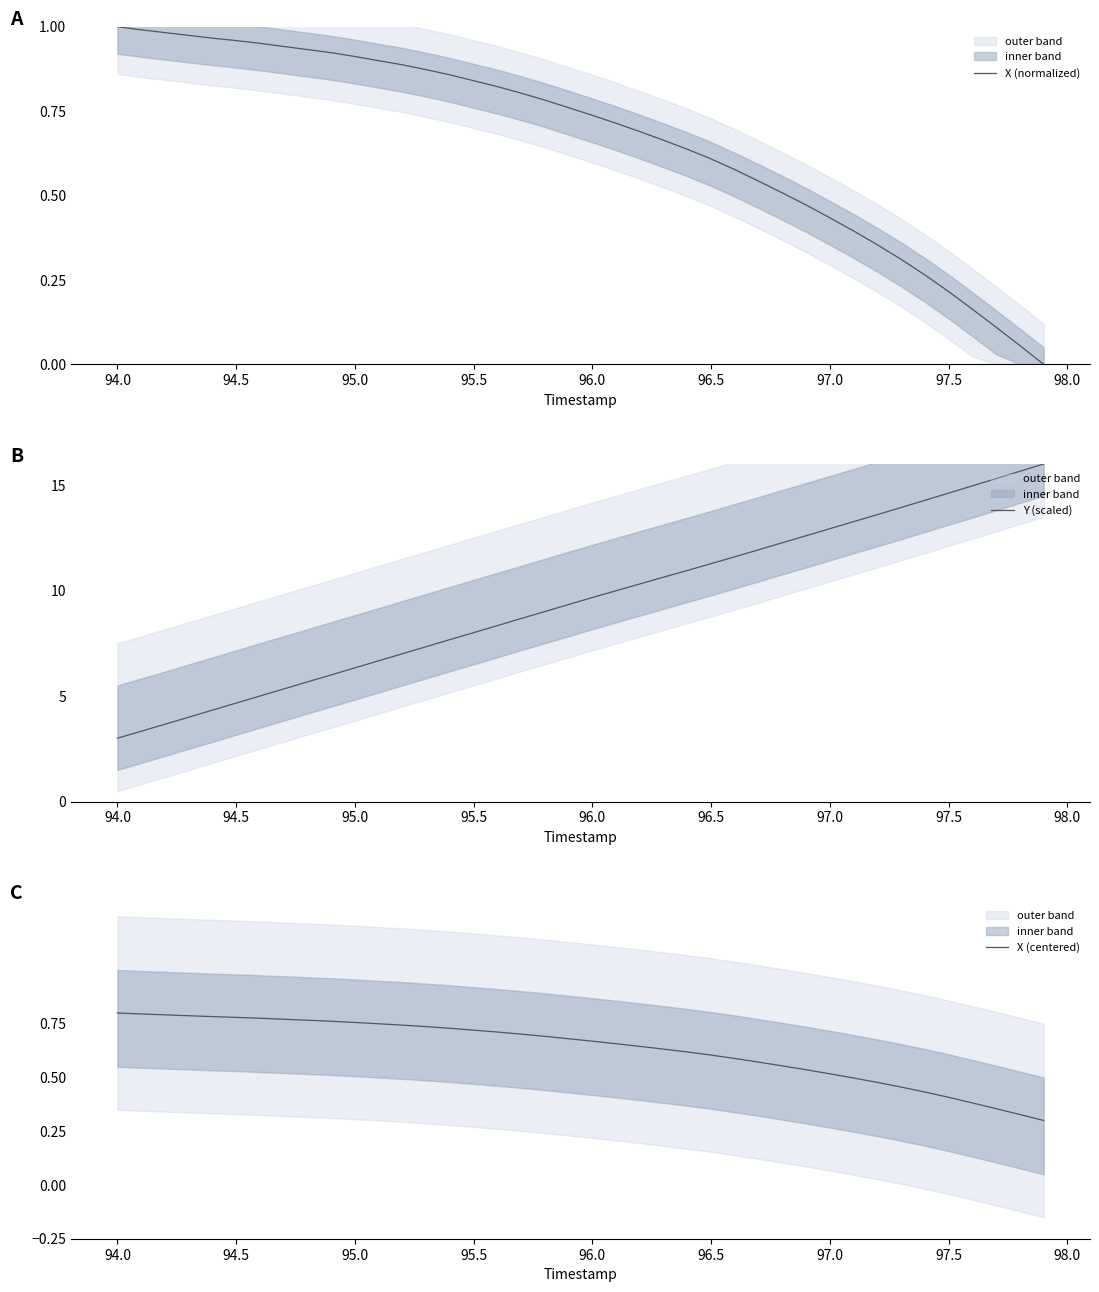

What is the lowest value of the Y (scaled) series?

3.0